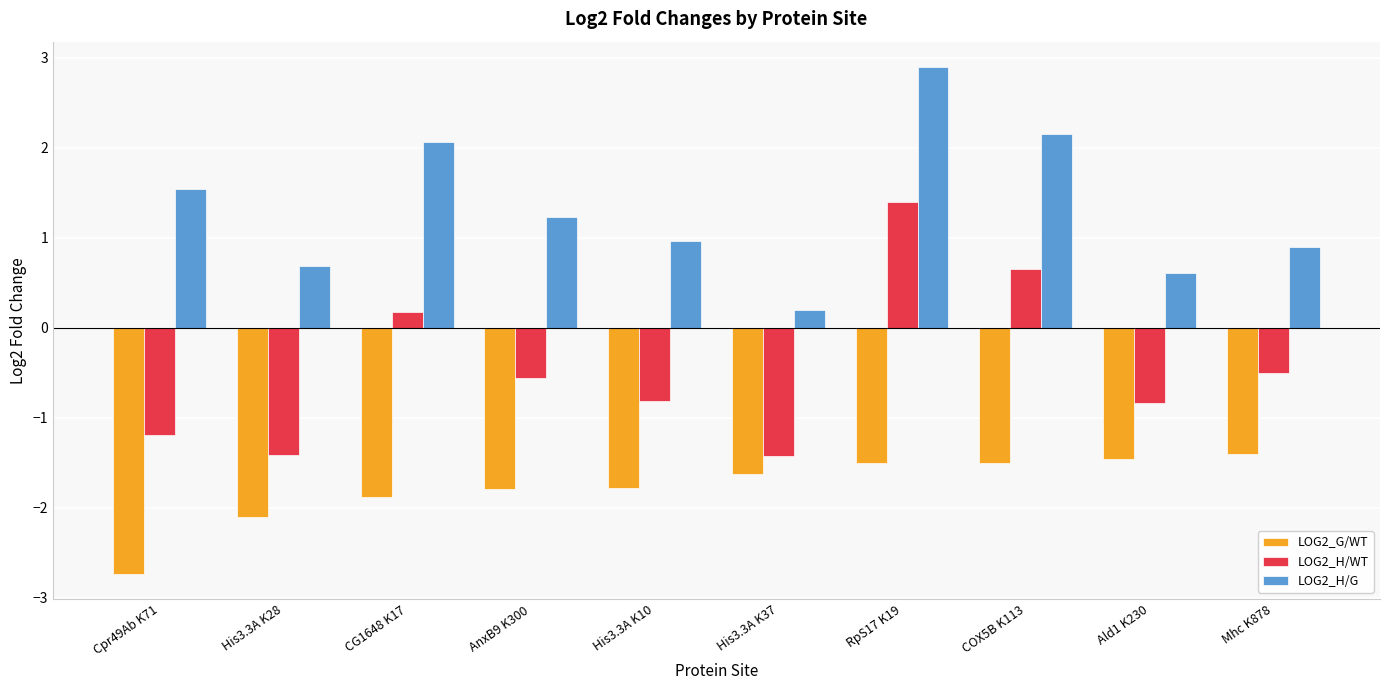

What is the label of the 5th bar from the right?

His3.3A K37